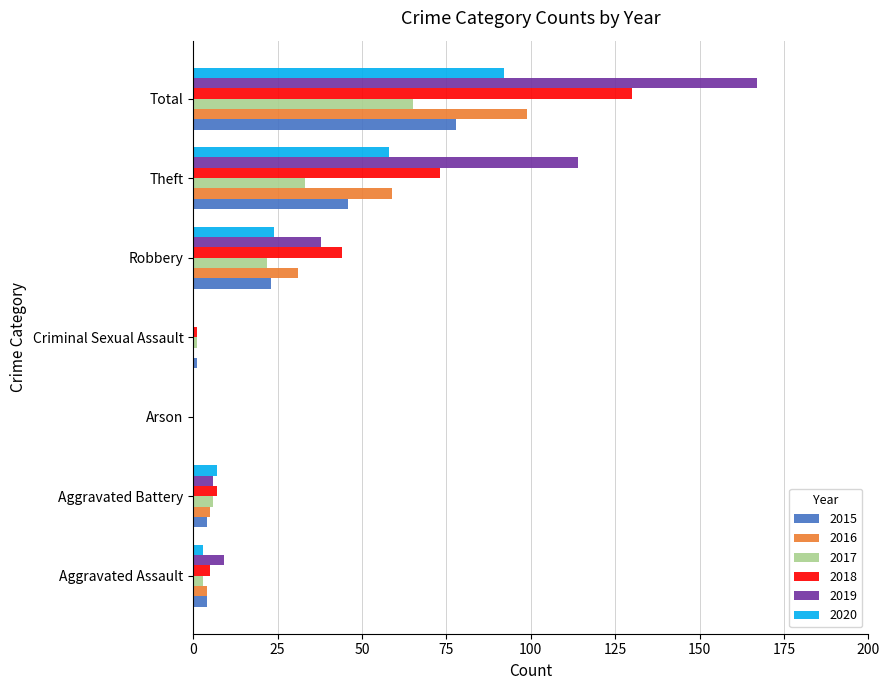

What is the sum of all 2018 values?

260